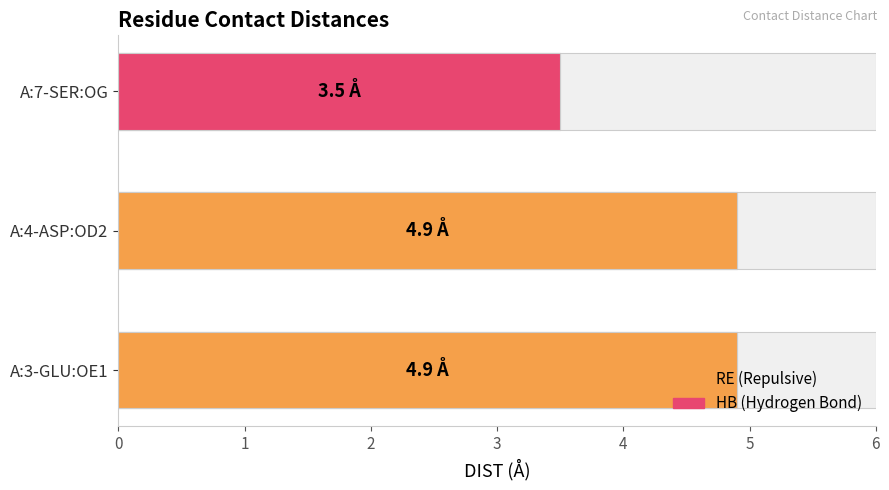

What is the greatest value displayed?

4.9